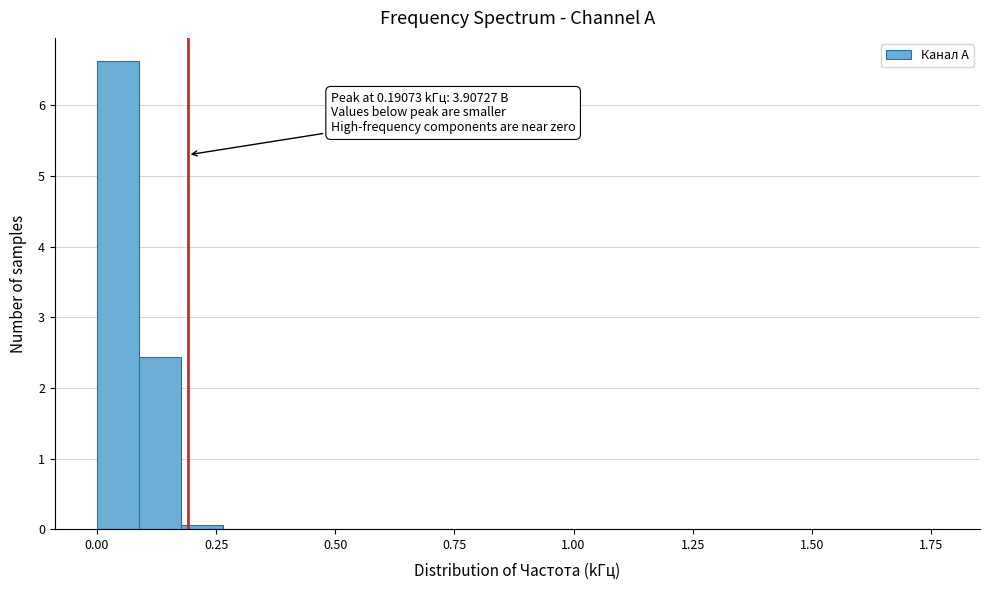

Around what value on the x-axis is the tallest bar? Give the approximate position of its centre, as read against the axis.

0.05